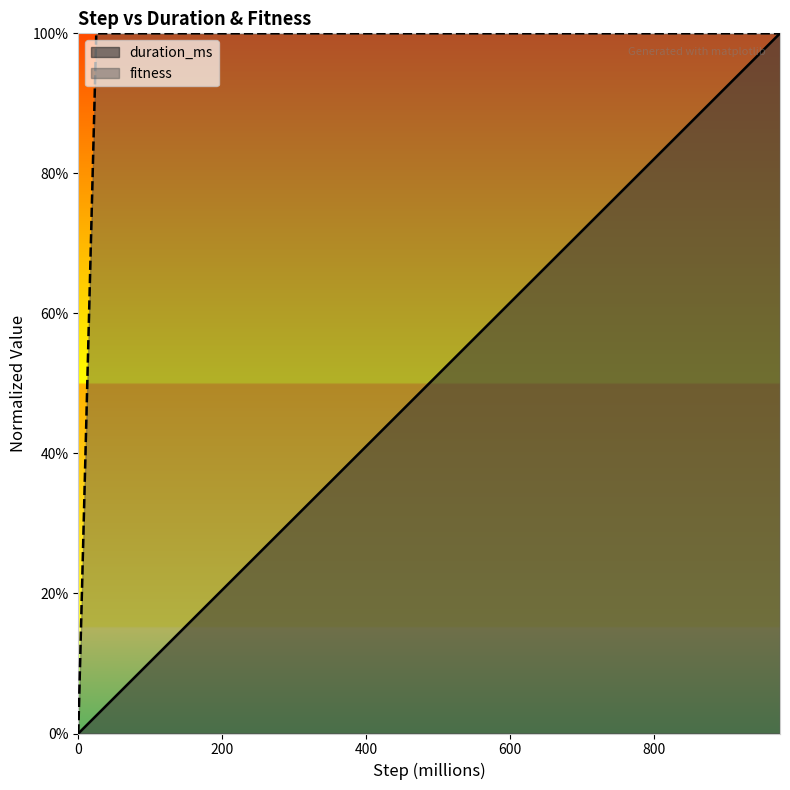

At which label does fitness reach its peak?

25000000